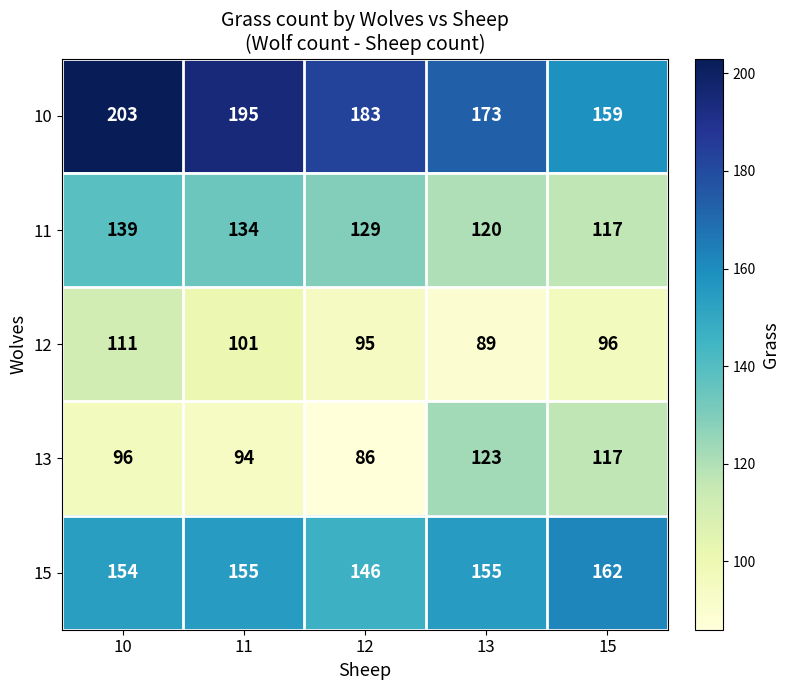

Reading left to right, transcribe all the data shown in this chart.

10: 10=203	11=195	12=183	13=173	15=159
11: 10=139	11=134	12=129	13=120	15=117
12: 10=111	11=101	12=95	13=89	15=96
13: 10=96	11=94	12=86	13=123	15=117
15: 10=154	11=155	12=146	13=155	15=162